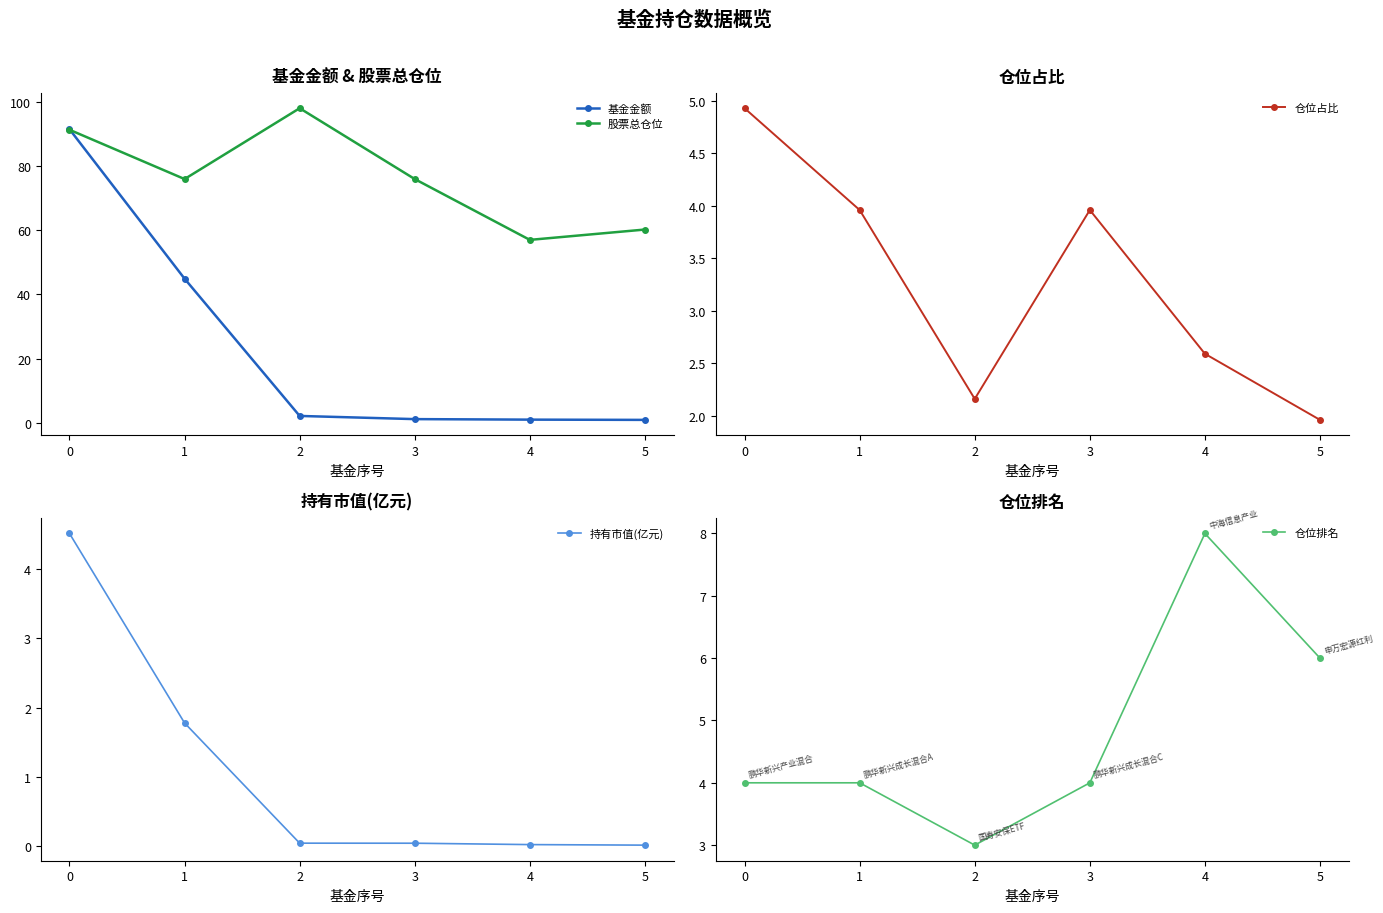

What is the spread (max minus min) of values at 1?

74.1